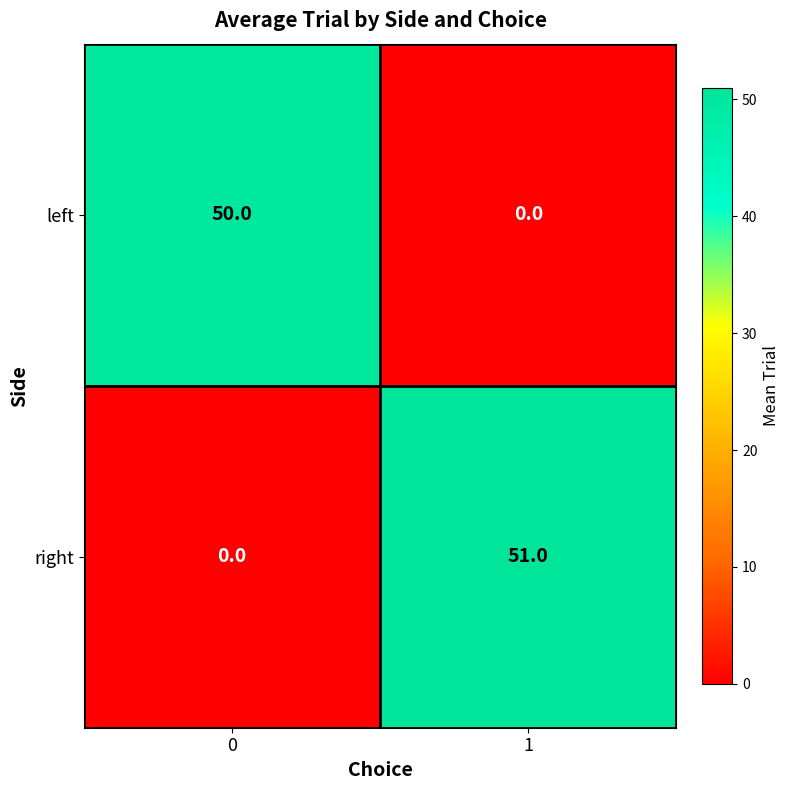

What is the difference between the maximum and minimum values in the left series?

50